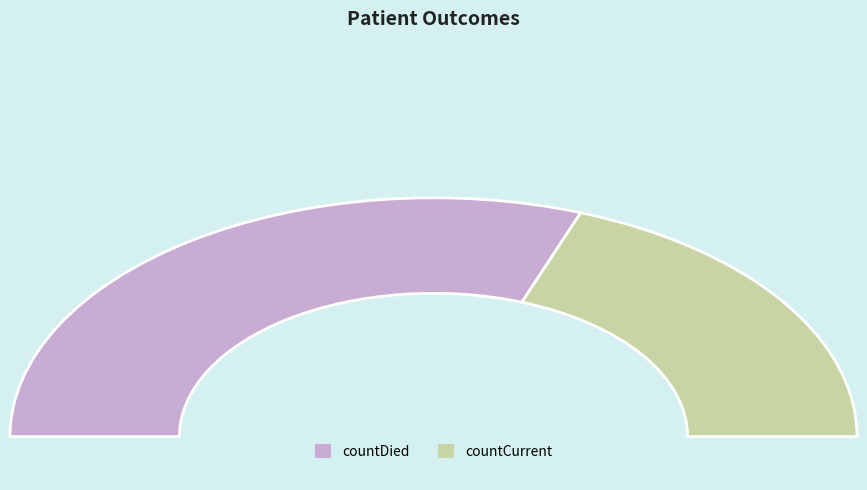

Which slice is the largest?

countDied